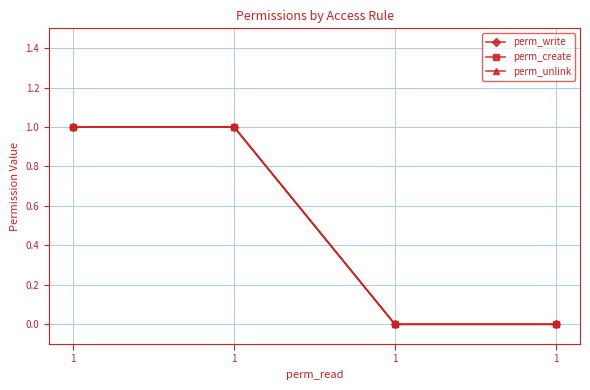

Is this an area chart (filled region under the line)?

No